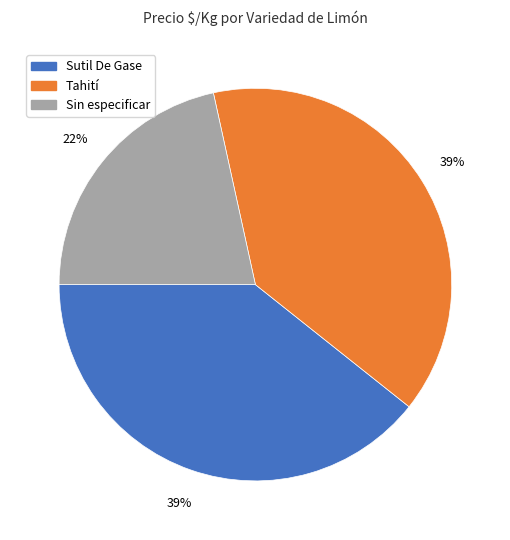

Is there any slice that represents more than half of the pie?

No